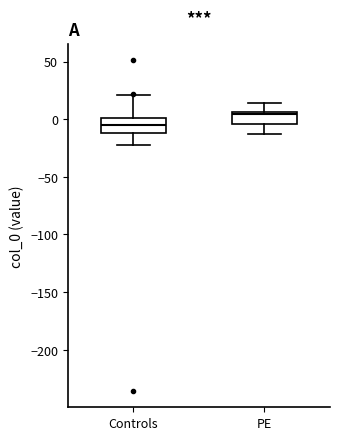

Where does the lower whisker of the box for Controls end on the y-axis? The values are not printed on the chart, so give them approximately, as read against the axis.

-25